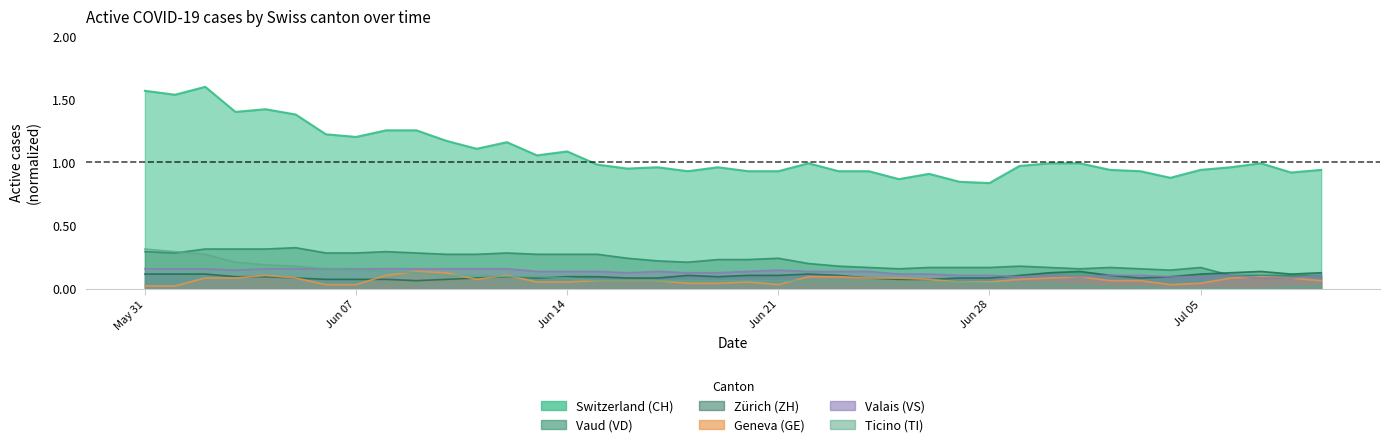

How many interior local peaks does the ZH series have?

5